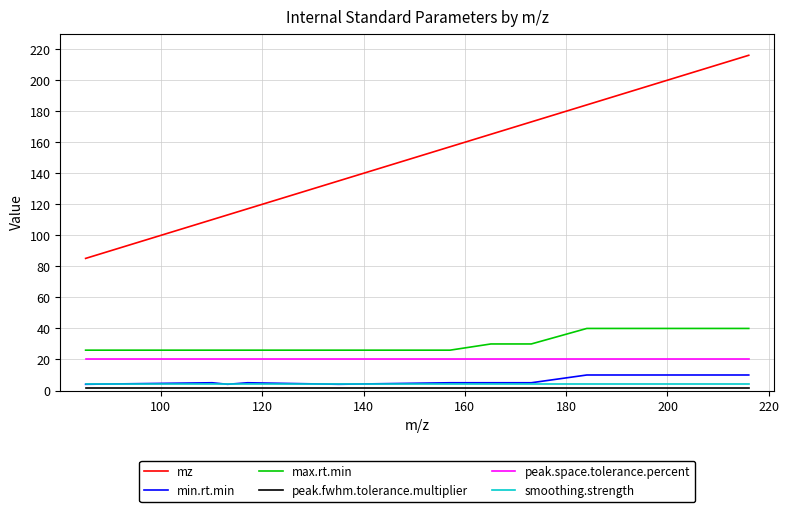

What is the greatest value displayed?

216.0